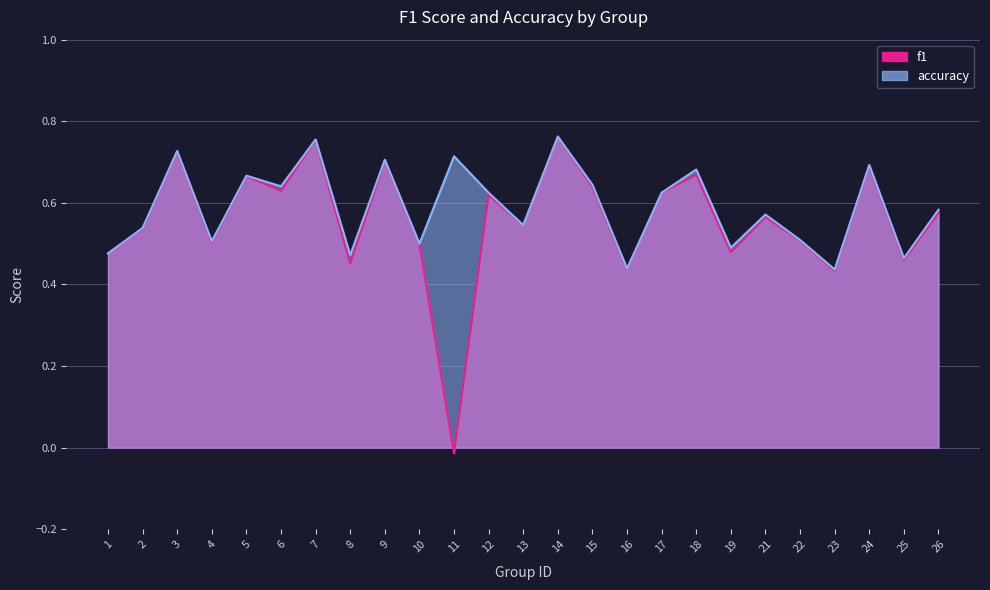

At how many categories does at least one series exceed 0?

25